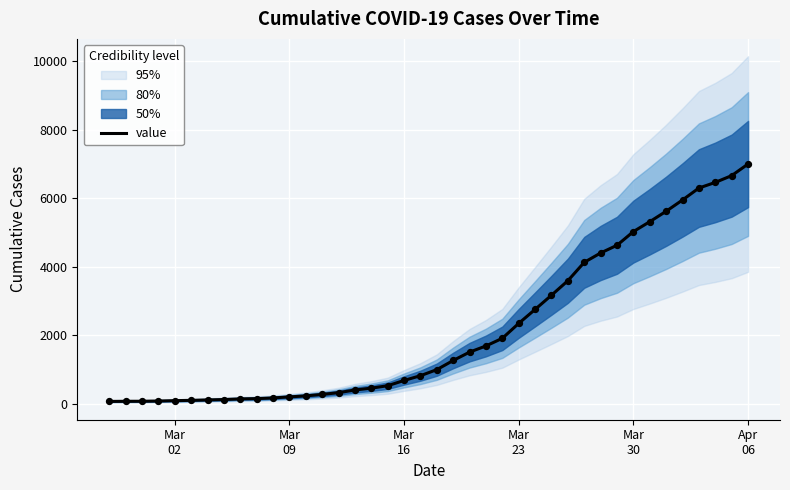

What is the highest value of the value series?

7003